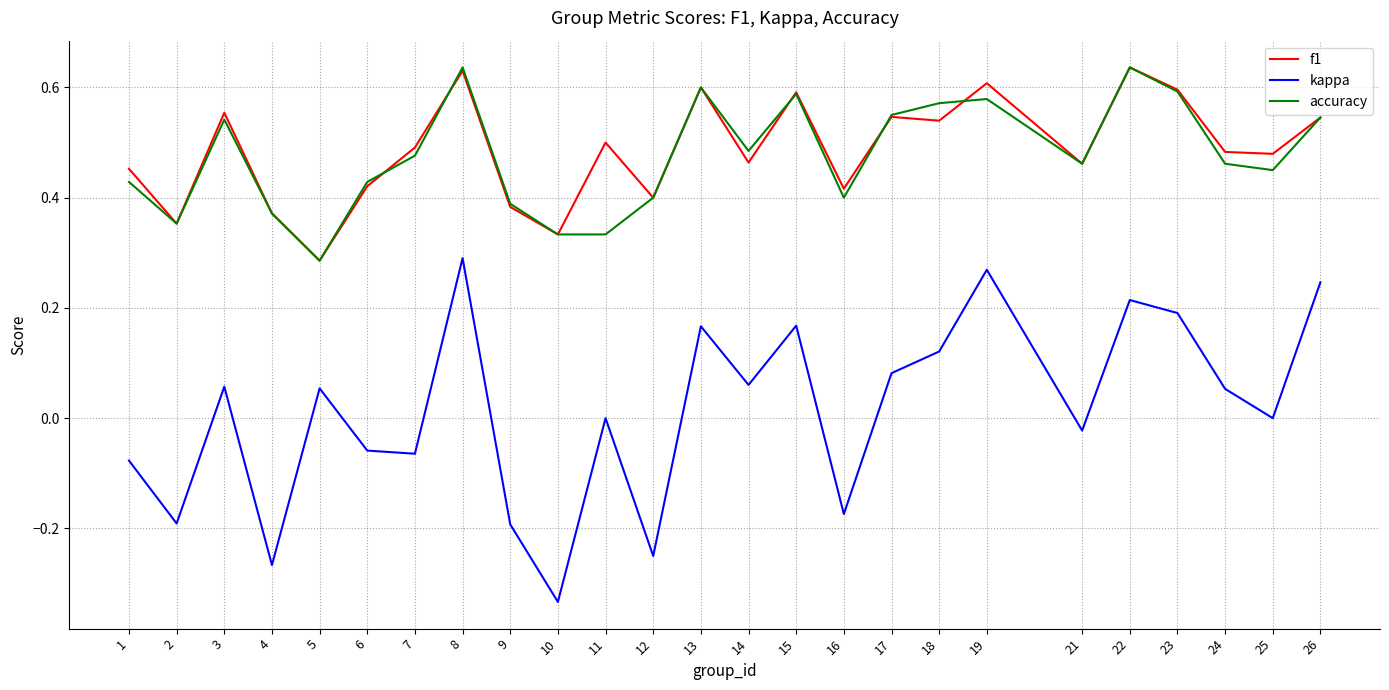

True or false: kappa and accuracy intersect in this chart.

False